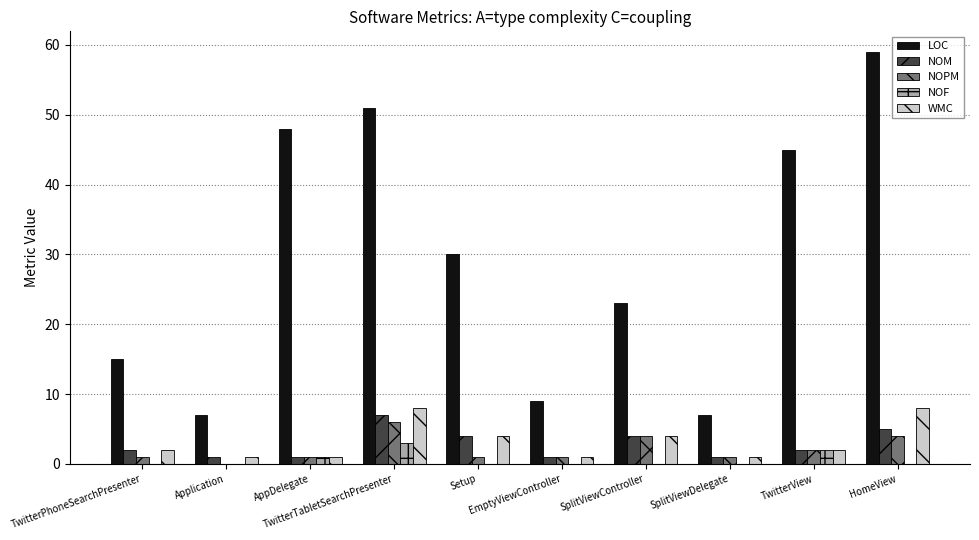

Between Application and Setup, which series saw the biggest shift?

LOC